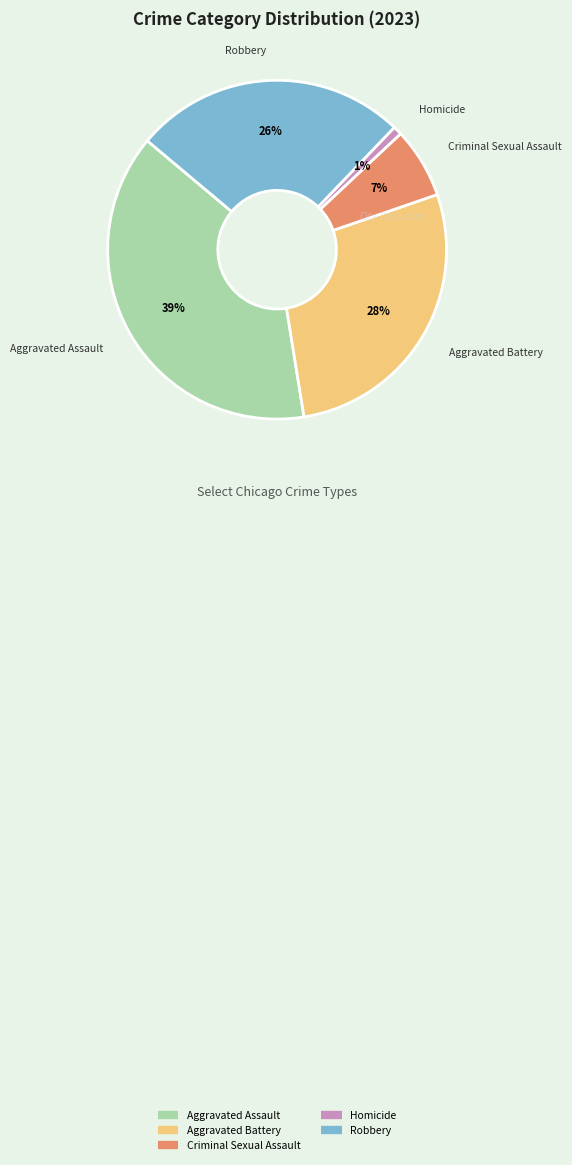

Rank the categories by value from lowest to highest.

Homicide, Criminal Sexual Assault, Robbery, Aggravated Battery, Aggravated Assault